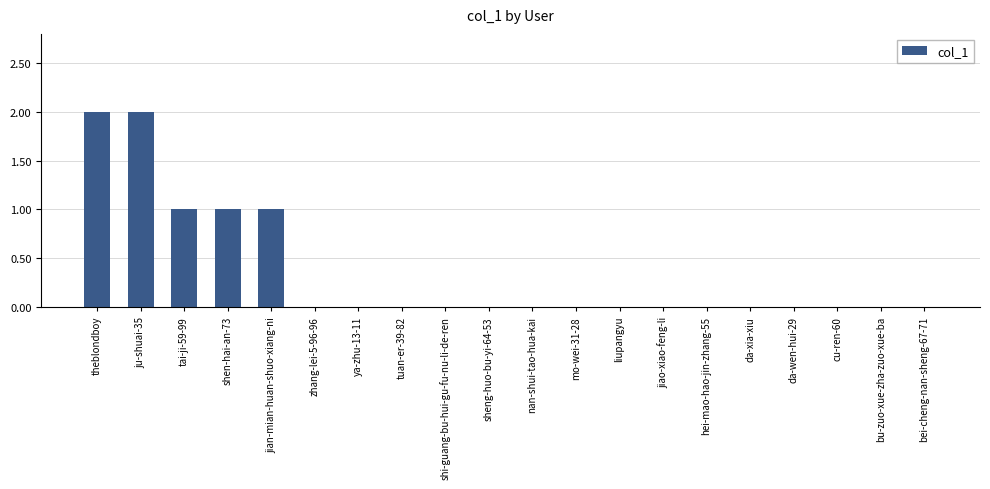

What is the sum of the values at tai-ji-59-99 and cu-ren-60?

1